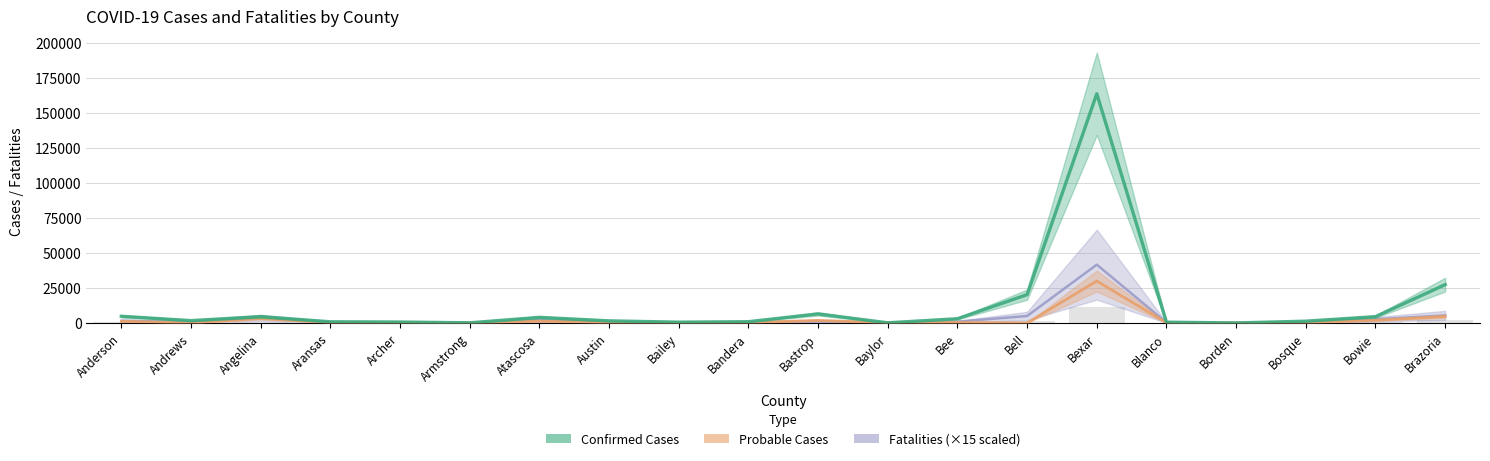

Does the chart contain any negative values?

No